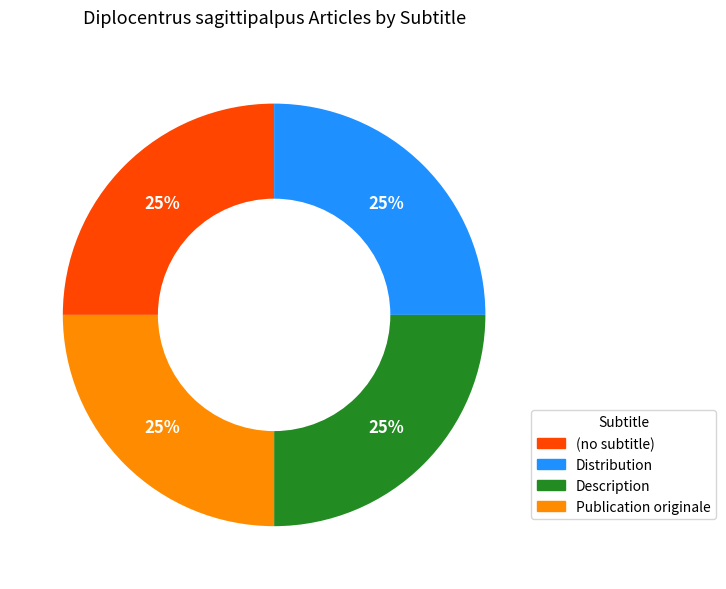

How many slices are in this pie chart?

4